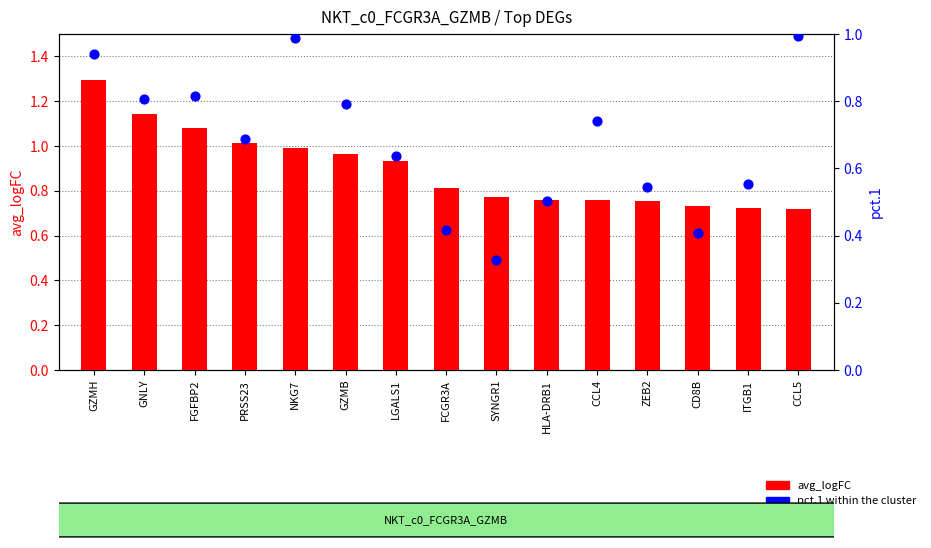

What are all the series names shown in the legend?

avg_logFC, pct.1